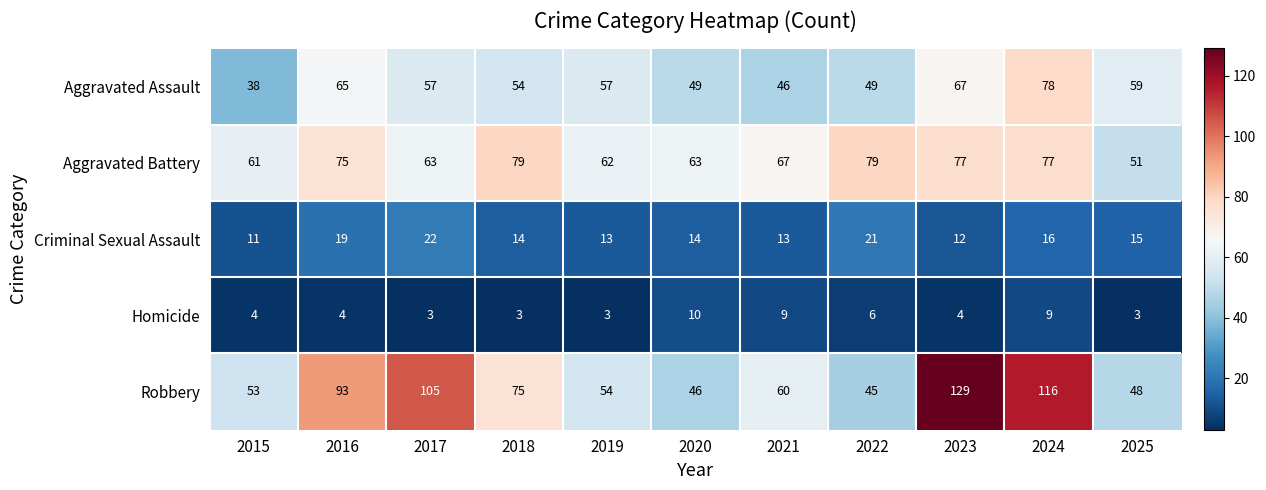

What is the greatest value displayed?

129